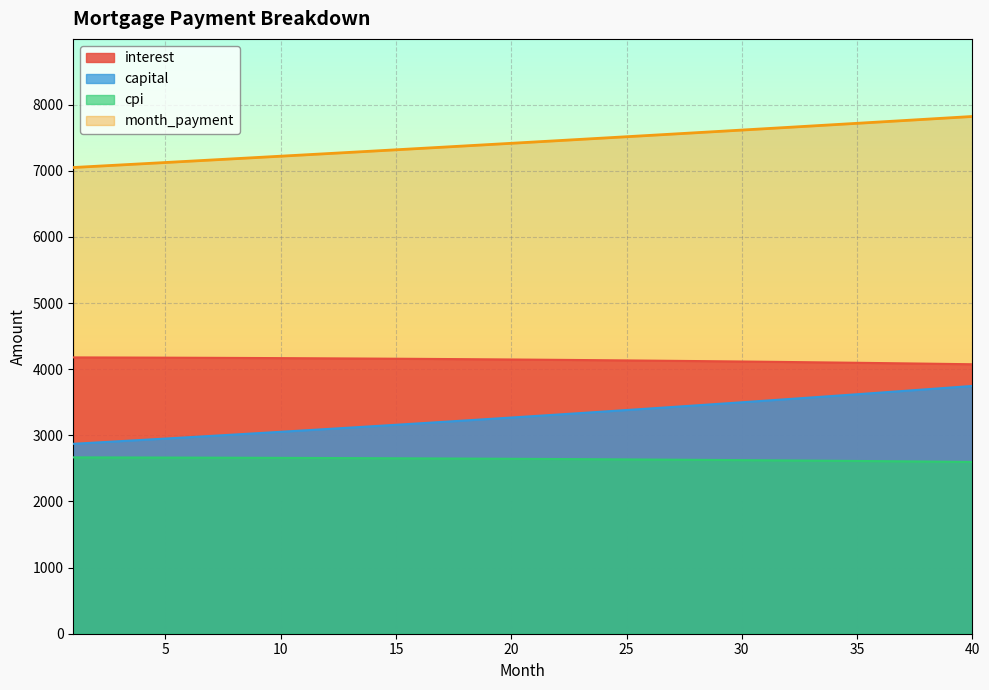

True or false: month_payment and capital intersect in this chart.

False